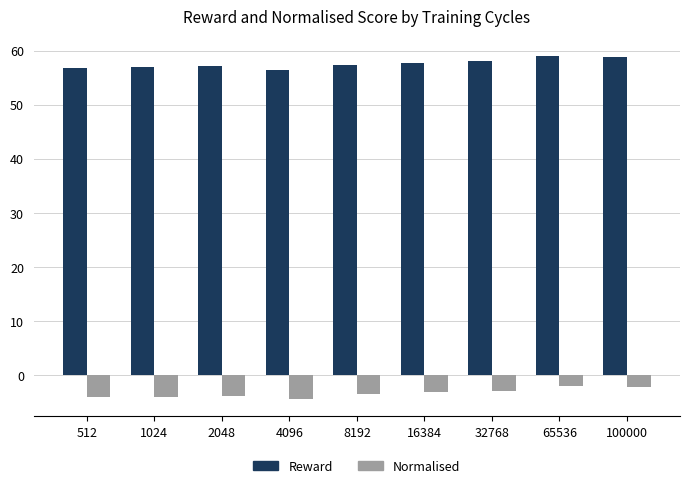

How many groups of bars are there?

9